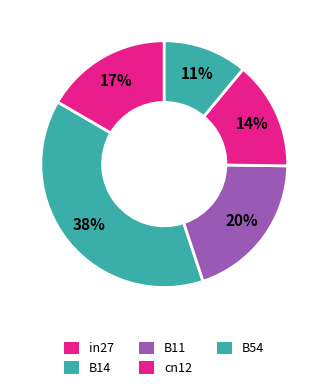

Does cn12 account for over 50% of the chart?

No